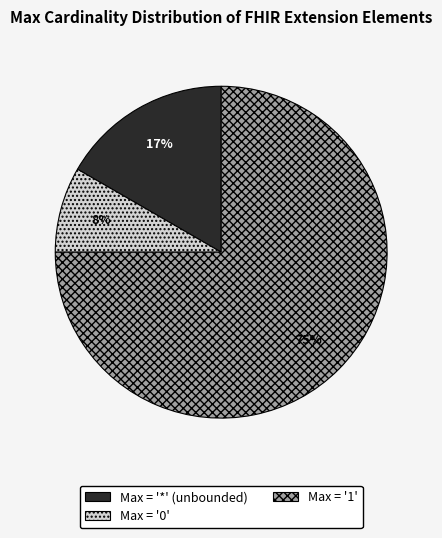

To the nearest percent, what is the average slice percentage?

33%